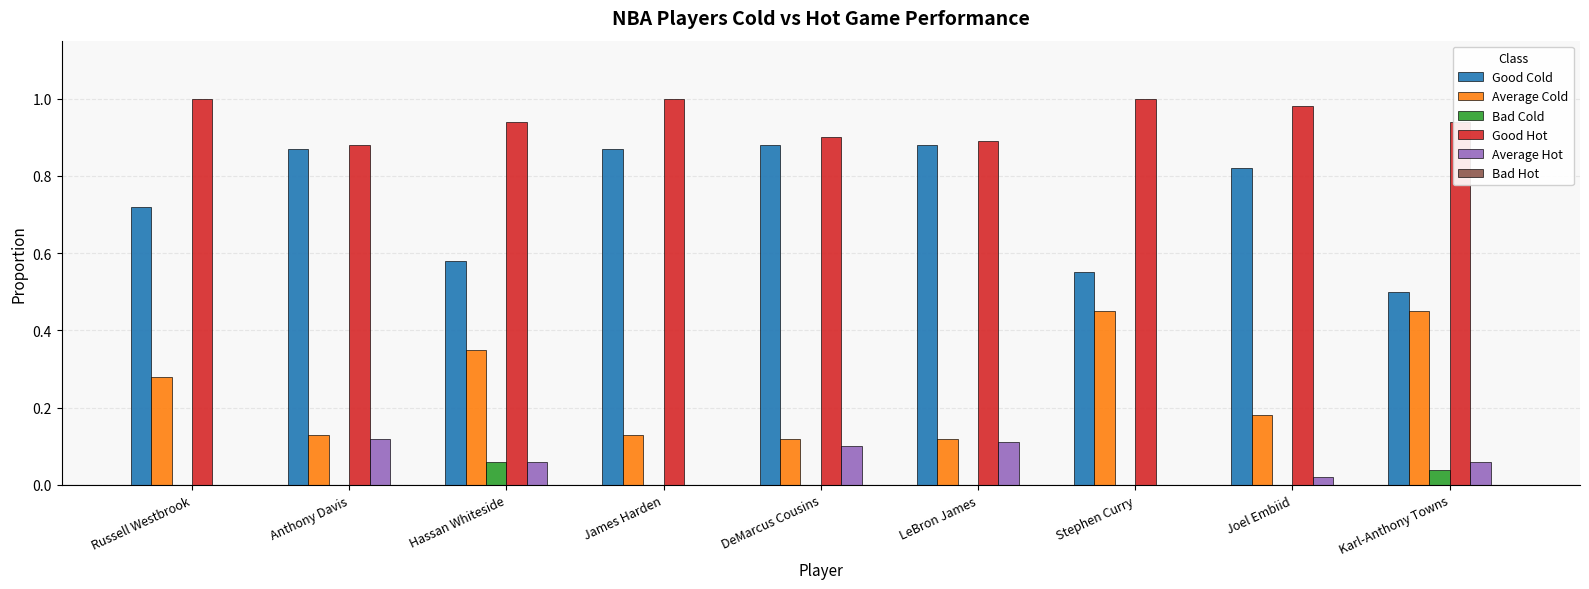

Is it true that Good Hot equals 1.5 at Russell Westbrook?

False